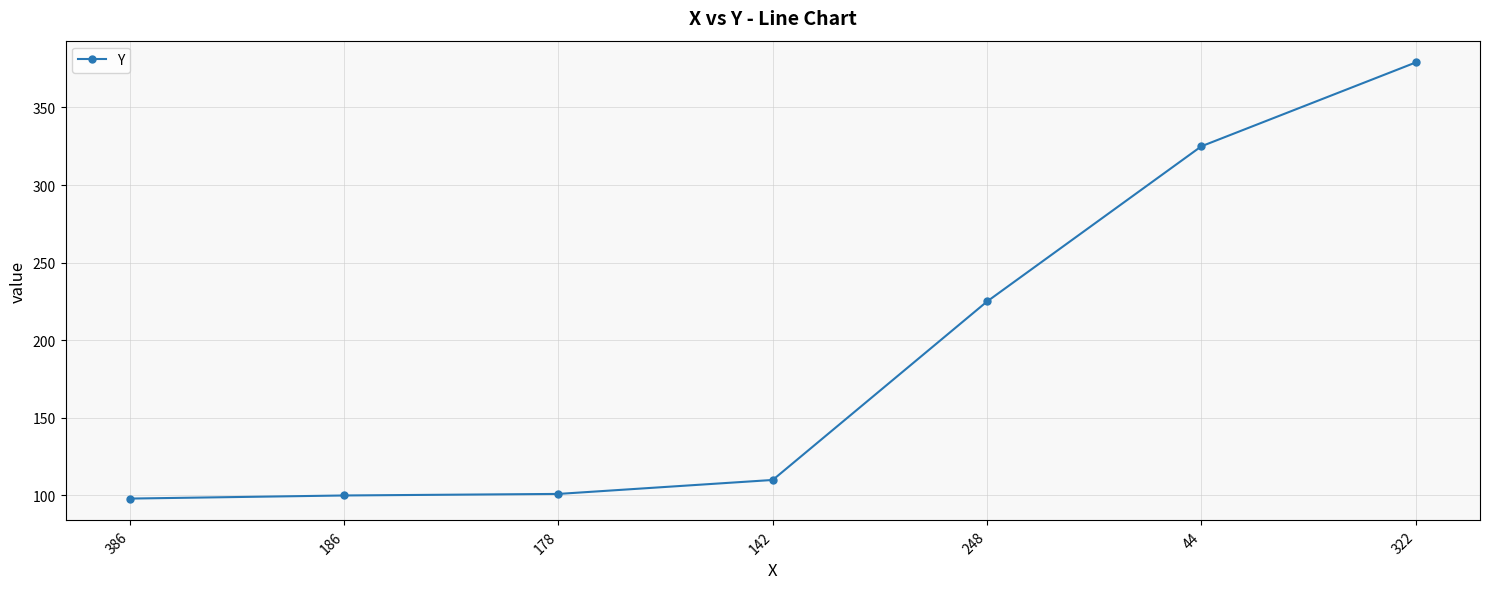

What is the label of the 5th point from the right?

178